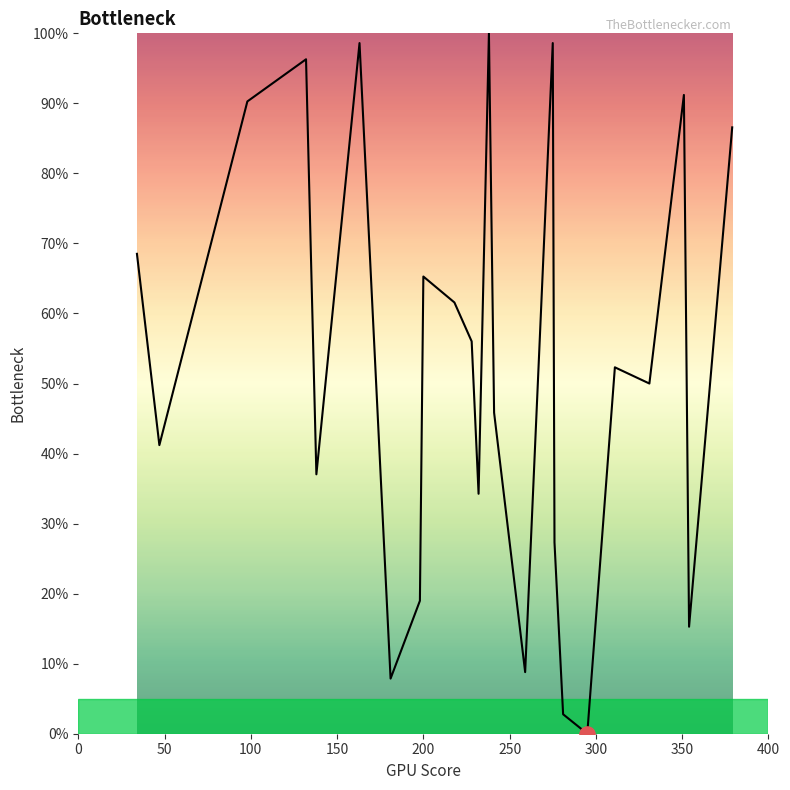

What is the greatest value displayed?

100.0